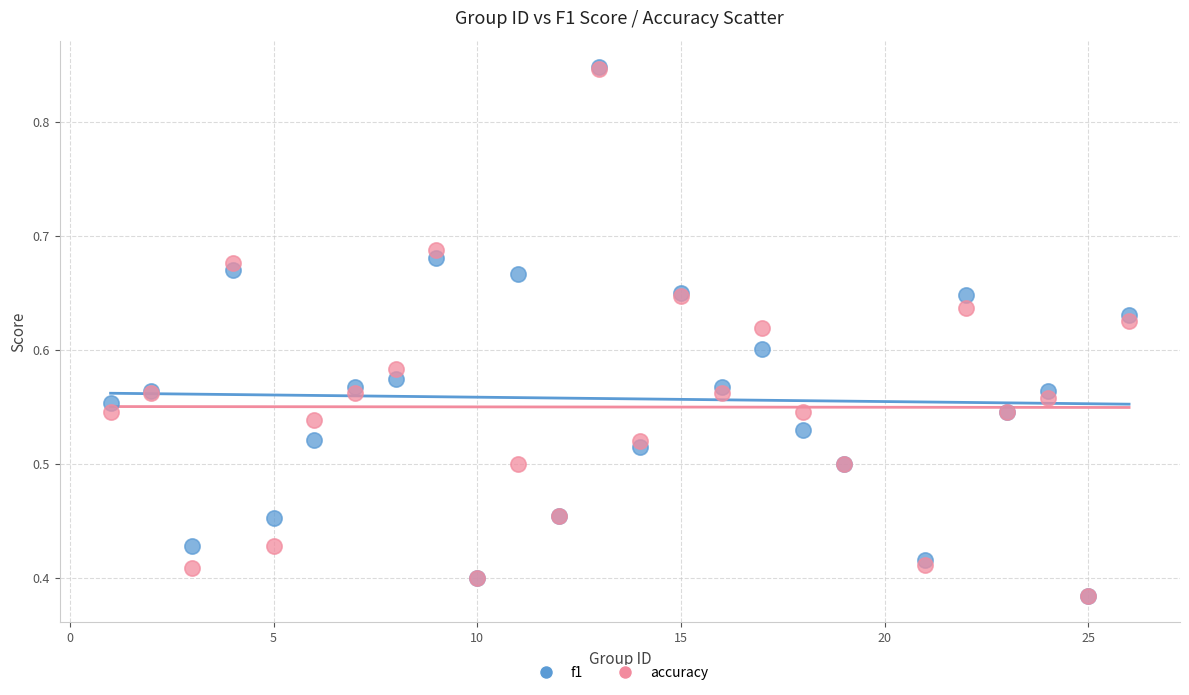

Which series has the widest spread of Y values?

f1